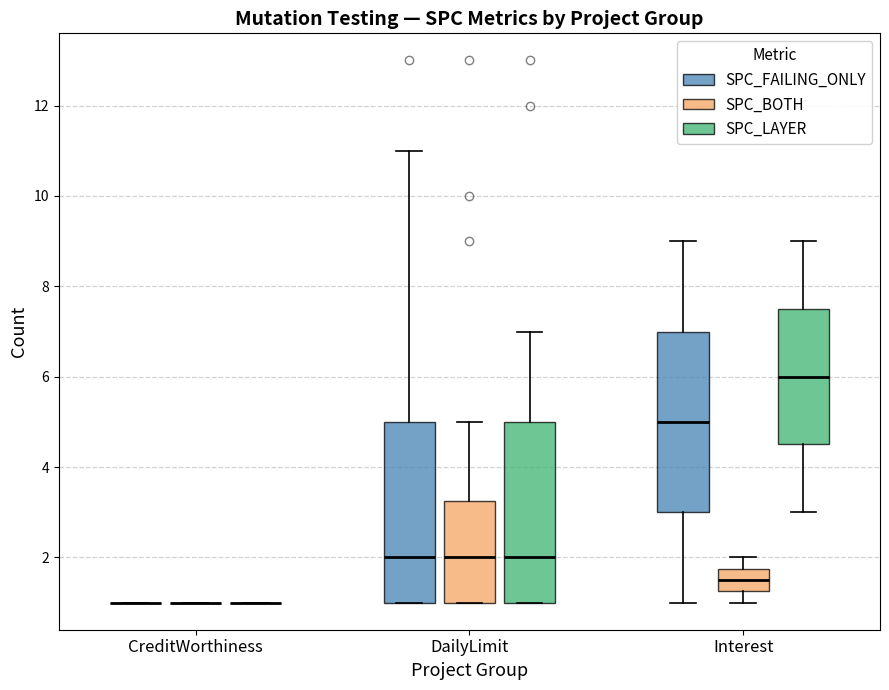

Reading left to right, read every box against the y-axis: the position of its median line, the range the box covers, and the ends of its whiskers. The values are not printed on the chart, so give them approximately, as read against the axis.

CreditWorthiness (SPC_FAILING_ONLY): box collapsed to a line at 1.0, whiskers 1.0 to 1.0
CreditWorthiness (SPC_BOTH): box collapsed to a line at 1.0, whiskers 1.0 to 1.0
CreditWorthiness (SPC_LAYER): box collapsed to a line at 1.0, whiskers 1.0 to 1.0
DailyLimit (SPC_FAILING_ONLY): median 2.0, box 1.0 to 5.0, whiskers 1.0 to 11.0
DailyLimit (SPC_BOTH): median 2.0, box 1.0 to 3.2, whiskers 1.0 to 5.0
DailyLimit (SPC_LAYER): median 2.0, box 1.0 to 5.0, whiskers 1.0 to 7.0
Interest (SPC_FAILING_ONLY): median 5.0, box 3.0 to 7.0, whiskers 1.0 to 9.0
Interest (SPC_BOTH): median 1.6, box 1.2 to 1.8, whiskers 1.0 to 2.0
Interest (SPC_LAYER): median 6.0, box 4.6 to 7.6, whiskers 3.0 to 9.0